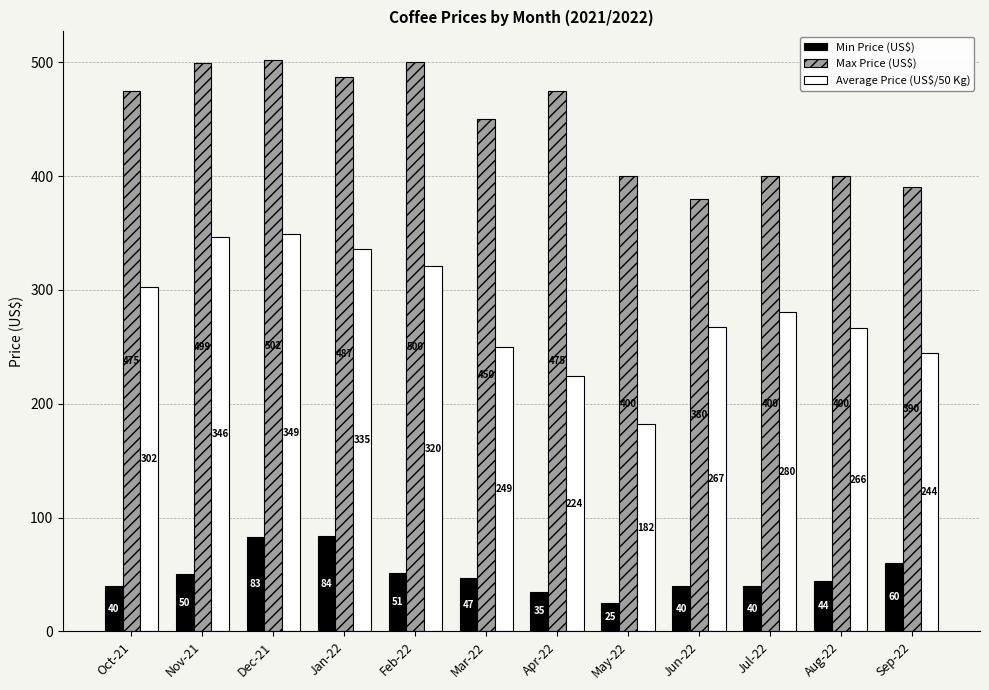

What is the sum of all Max Price (US$) values?

5358.0